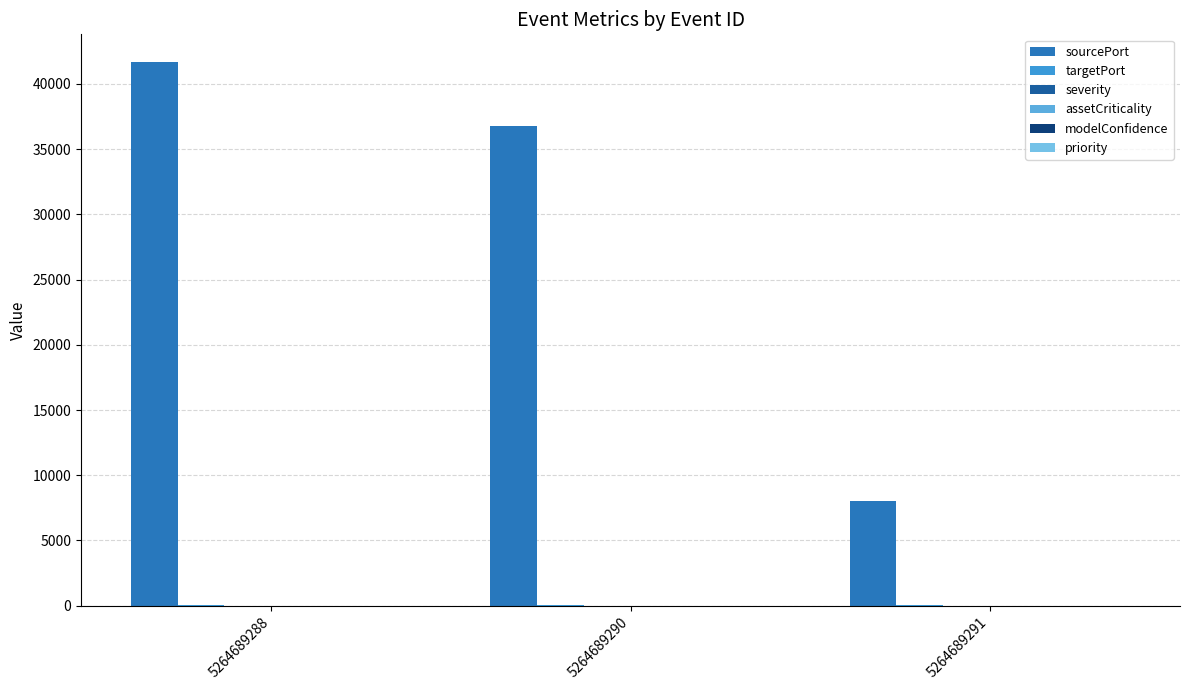

Are the bars grouped side by side (vs. stacked)?

Yes